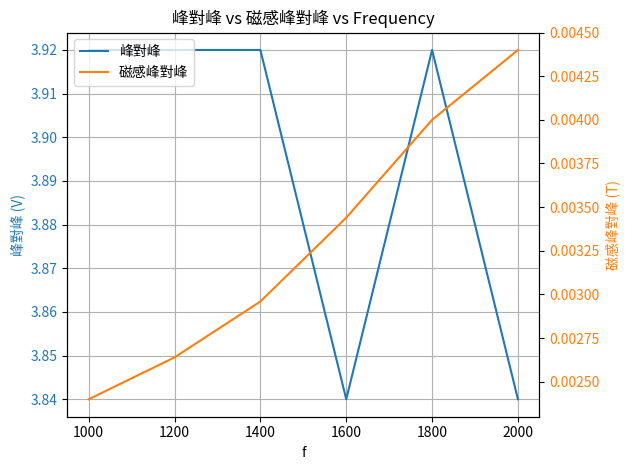

Reading right to left, what are all the values shown in this chart?

峰對峰: 3.8	3.9	3.8	3.9	3.9	3.9
磁感峰對峰: 0.0	0.0	0.0	0.0	0.0	0.0